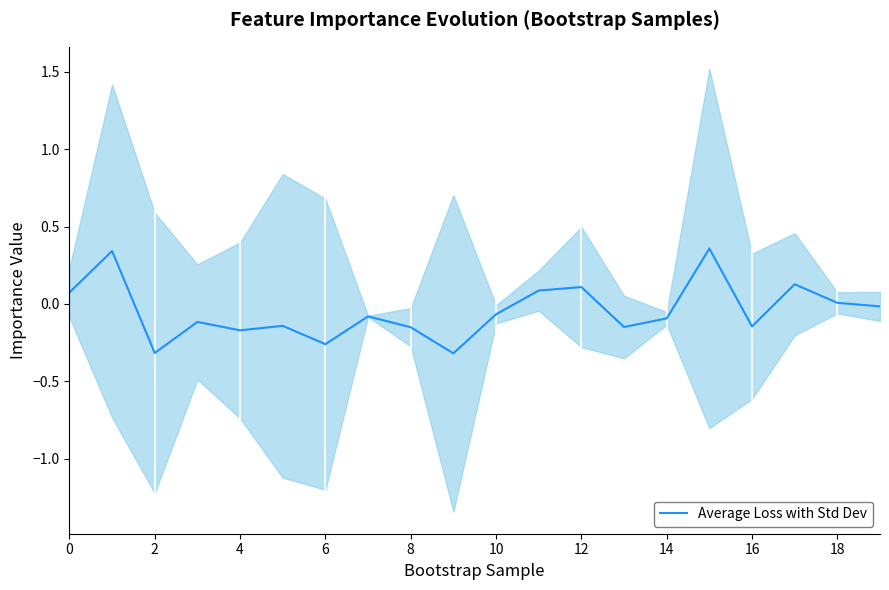

Reading right to left, list all the values displayed in this chart.

-0.0	0.0	0.1	-0.1	0.4	-0.1	-0.1	0.1	0.1	-0.1	-0.3	-0.2	-0.1	-0.3	-0.1	-0.2	-0.1	-0.3	0.3	0.1